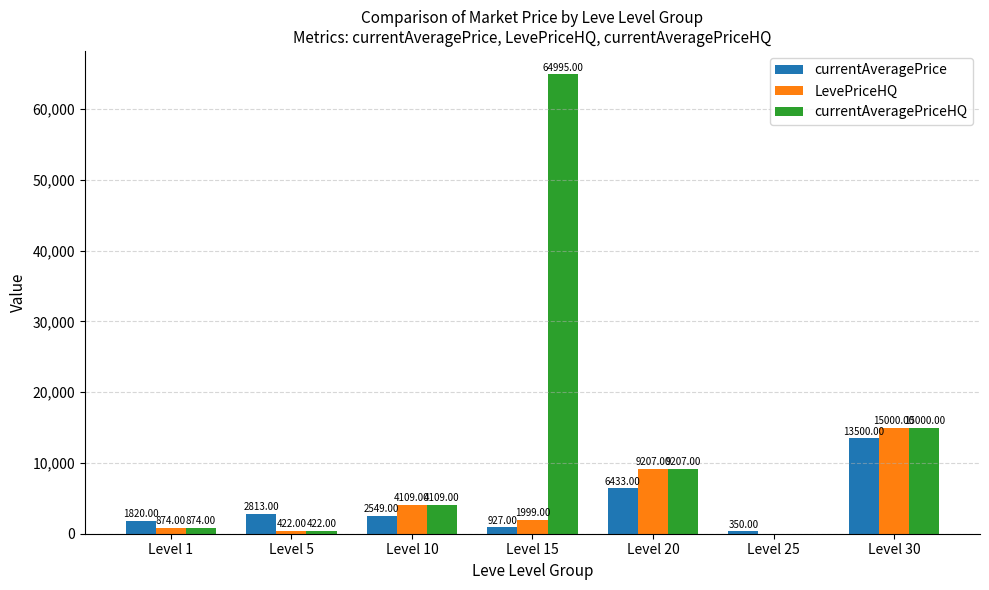

Which category has the highest value across all series?

Level 15